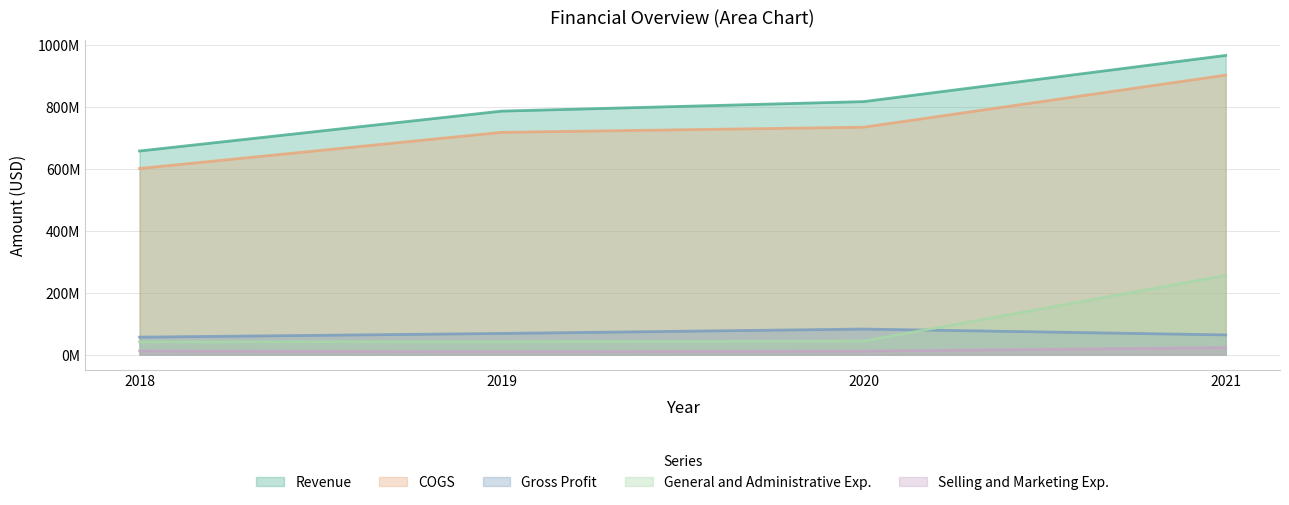

True or false: Gross Profit has more than 2 points higher than both neighbors.

False